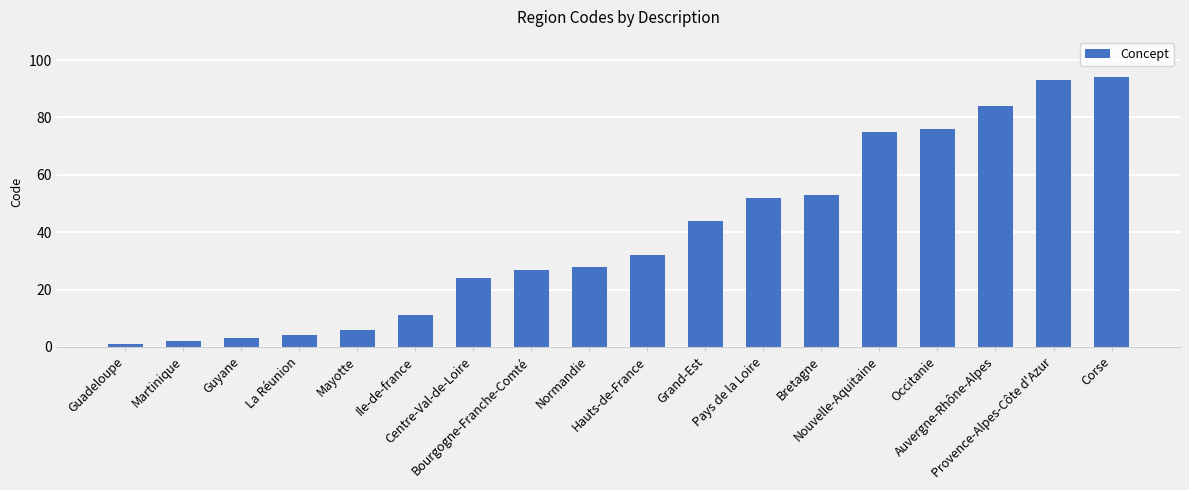

At which label is the value closest to 47?

Grand-Est